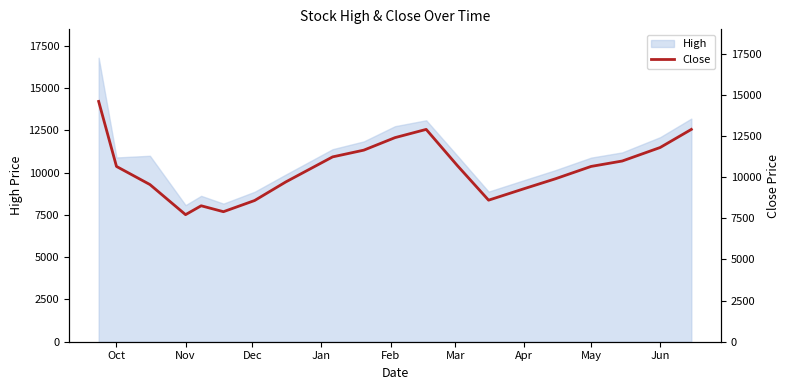

What is the maximum value for High?

16800